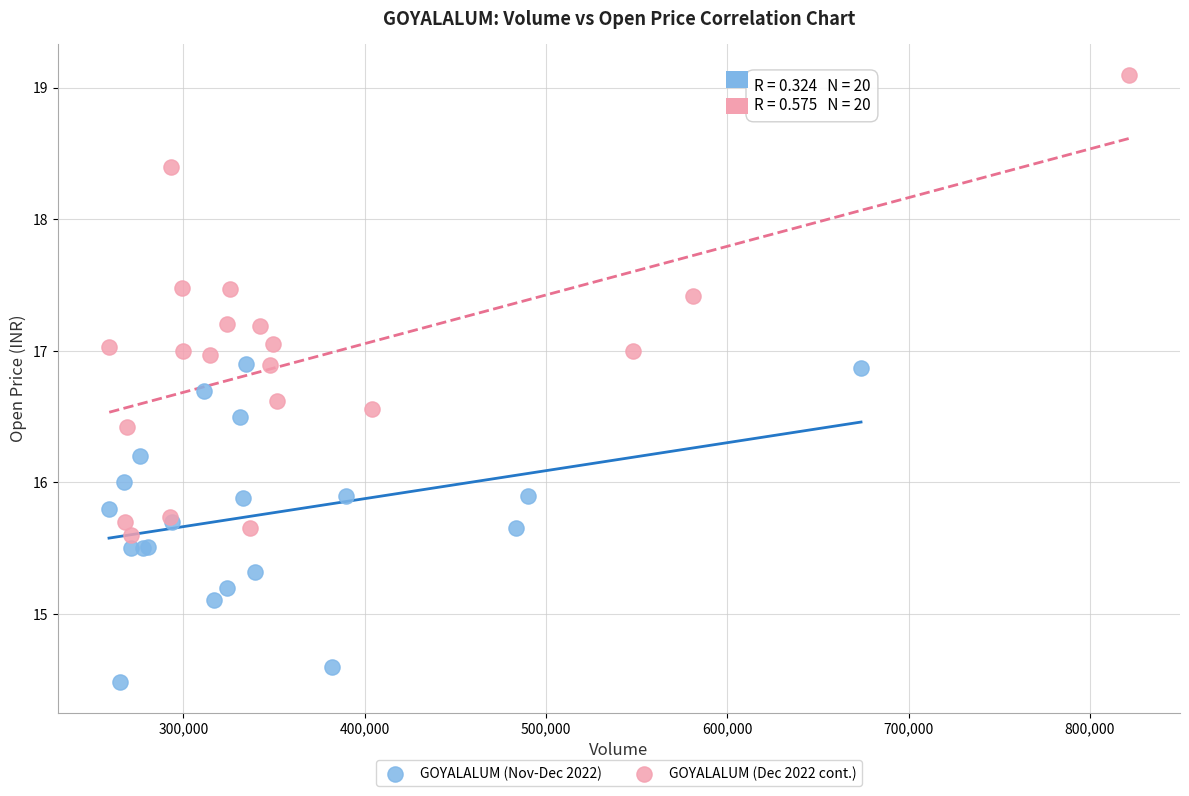

Which series has the widest spread of Y values?

GOYALALUM (Dec 2022 cont.)